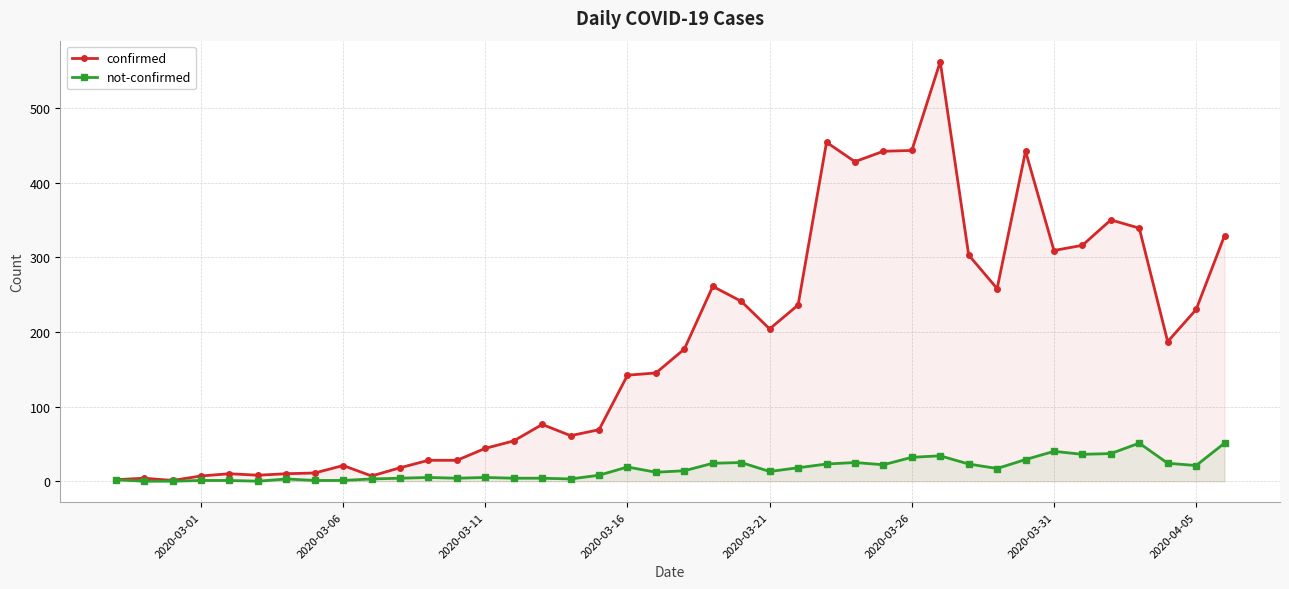

At how many categories does at least one series exceed 96?

22